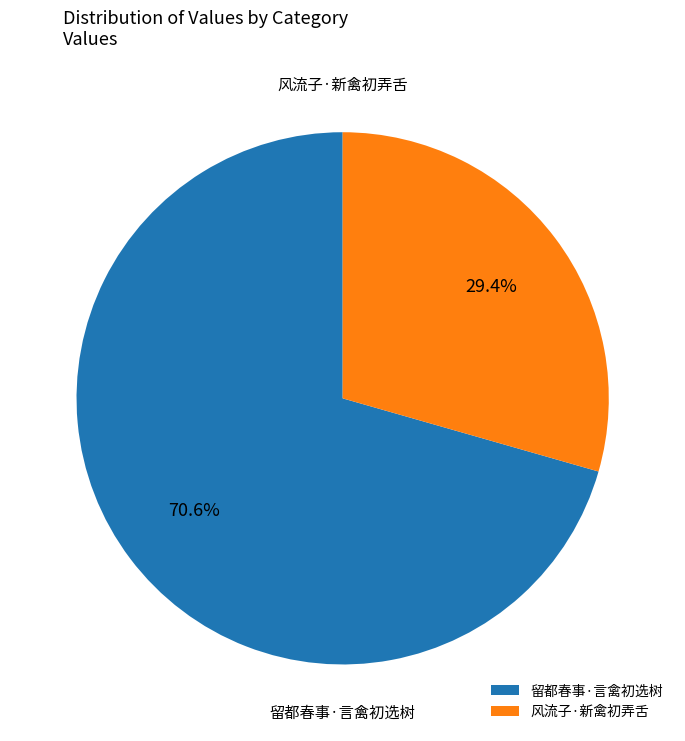

What is the total percentage of 留都春事·言禽初选树 and 风流子·新禽初弄舌?

100.0%